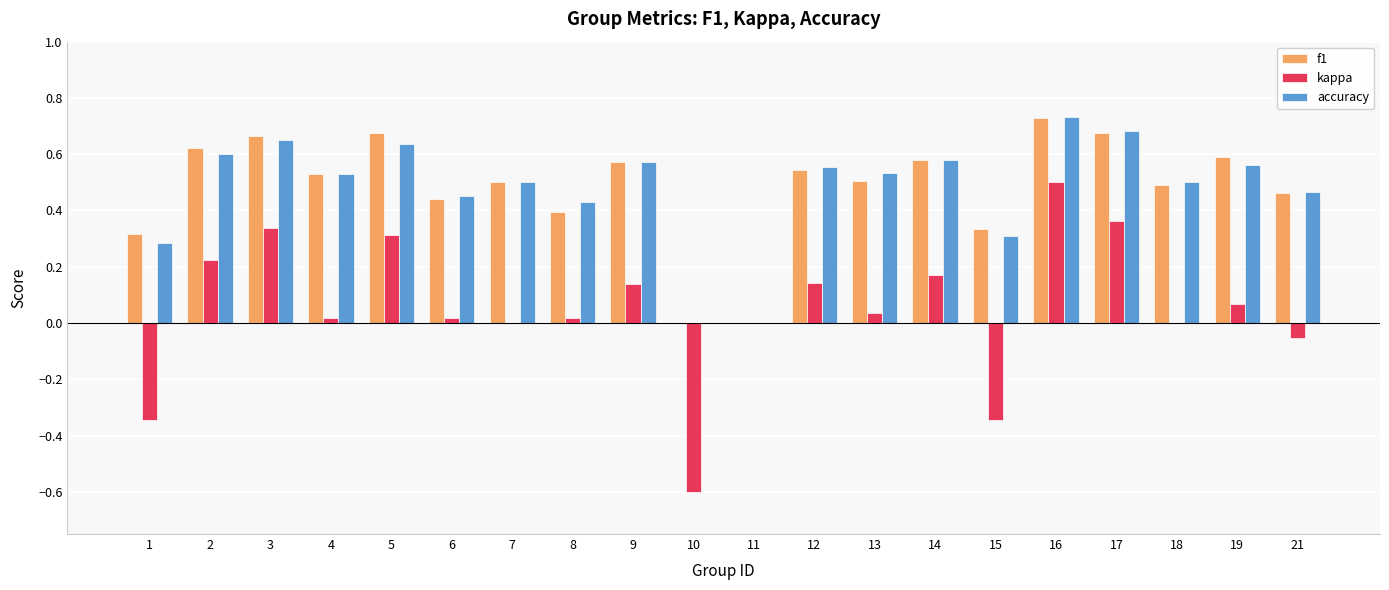

Which series has the largest range (max minus min)?

kappa